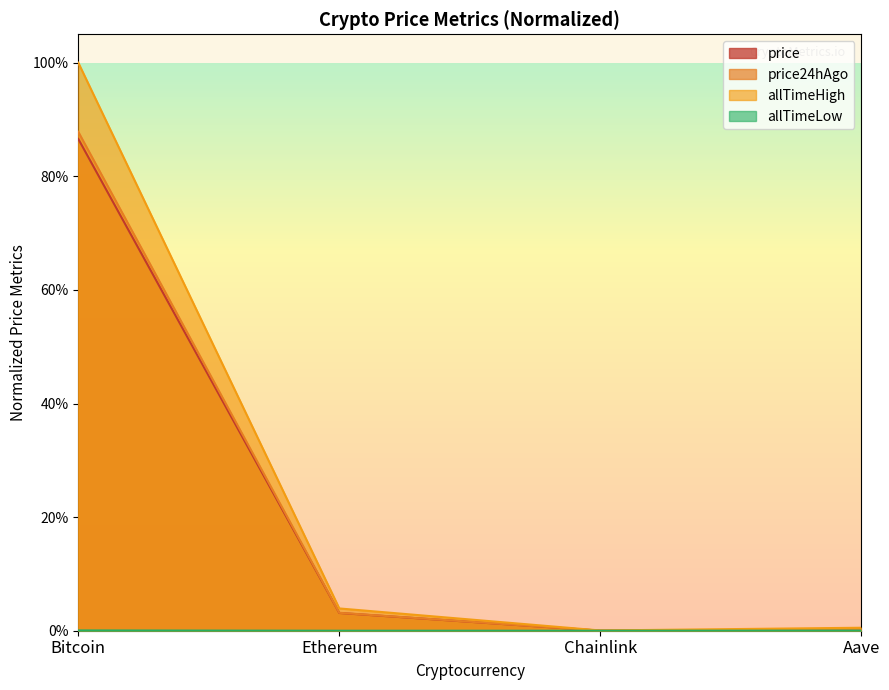

True or false: price24hAgo and allTimeLow intersect in this chart.

False